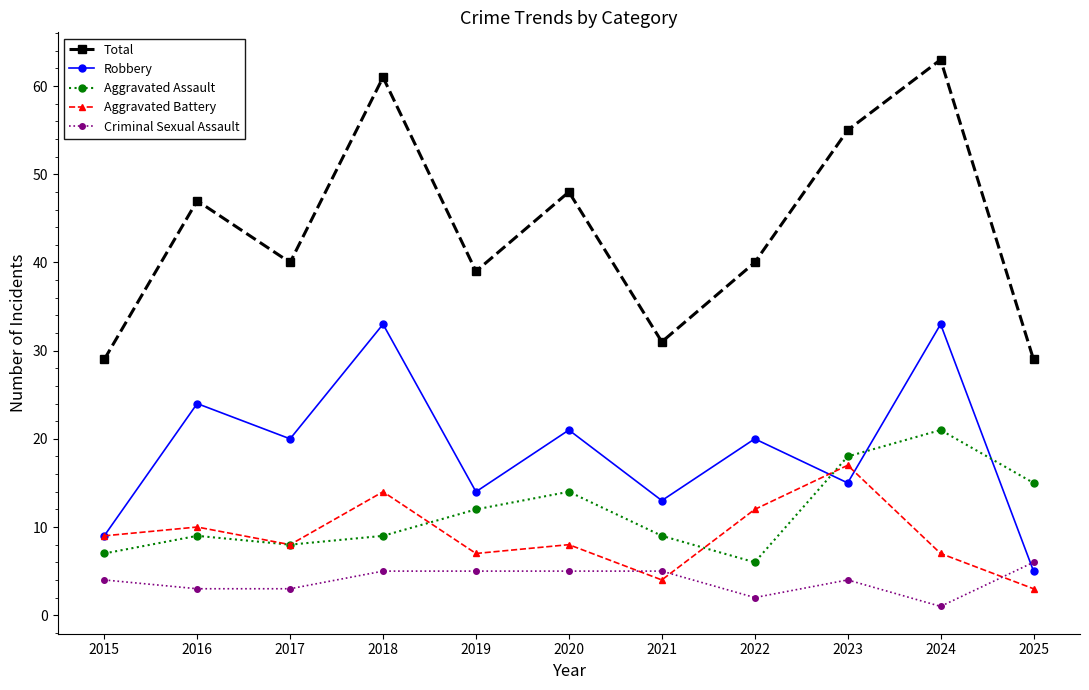

What is the difference between the highest and lowest values at 2015?

25